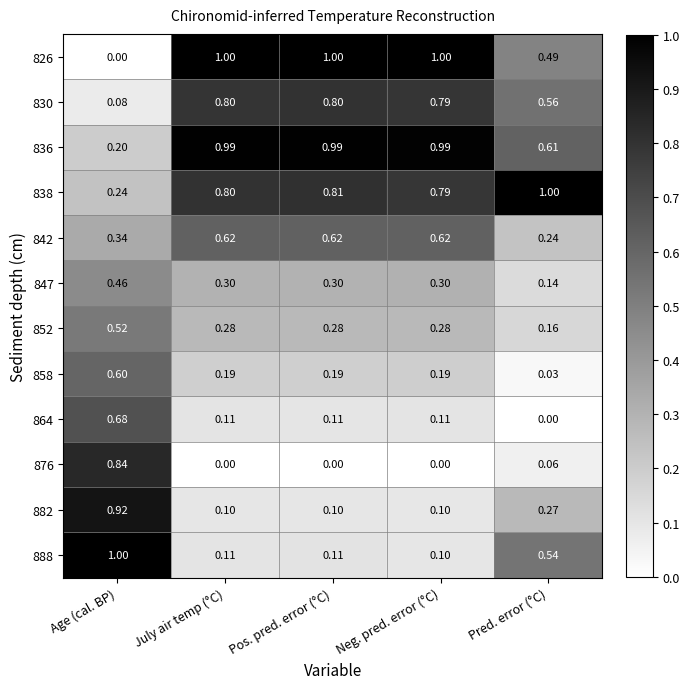

At which label is 847 closest to 0?

Pred. error (°C)